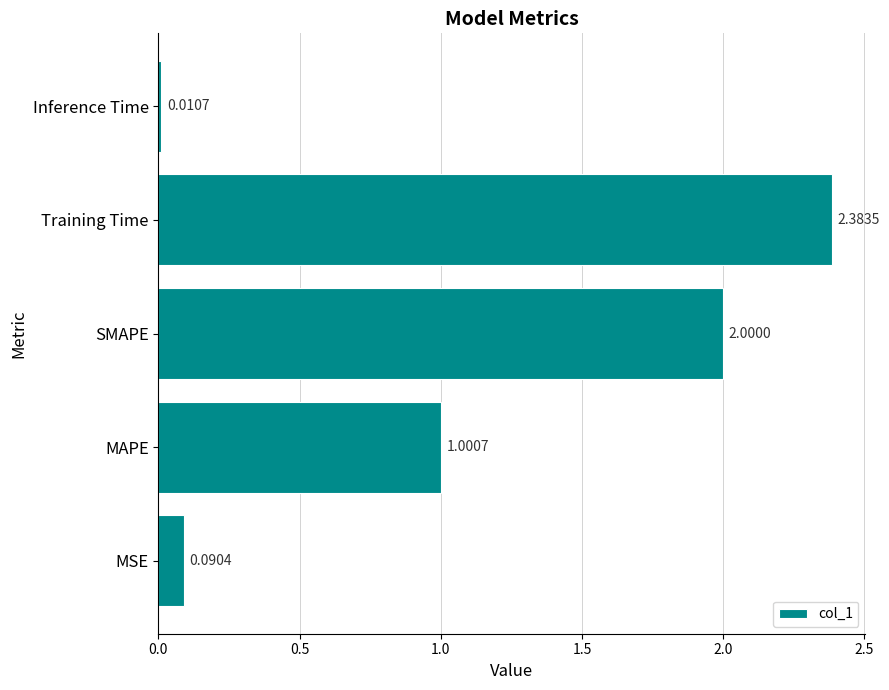

Rank the categories by value from highest to lowest.

Training Time, SMAPE, MAPE, MSE, Inference Time